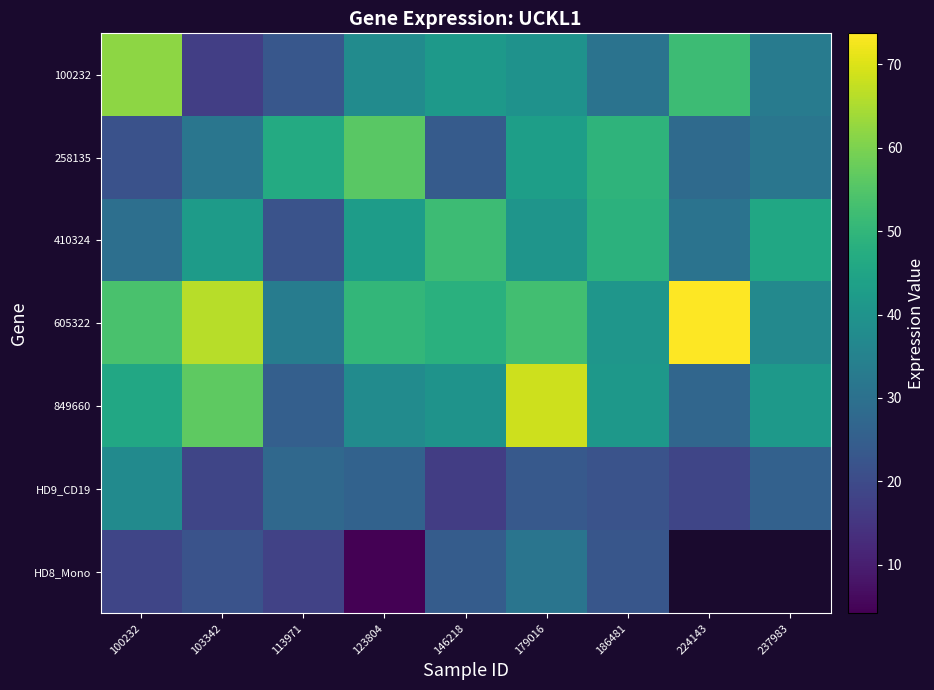

True or false: 258135 has a value of 43.0 at 179016.

True